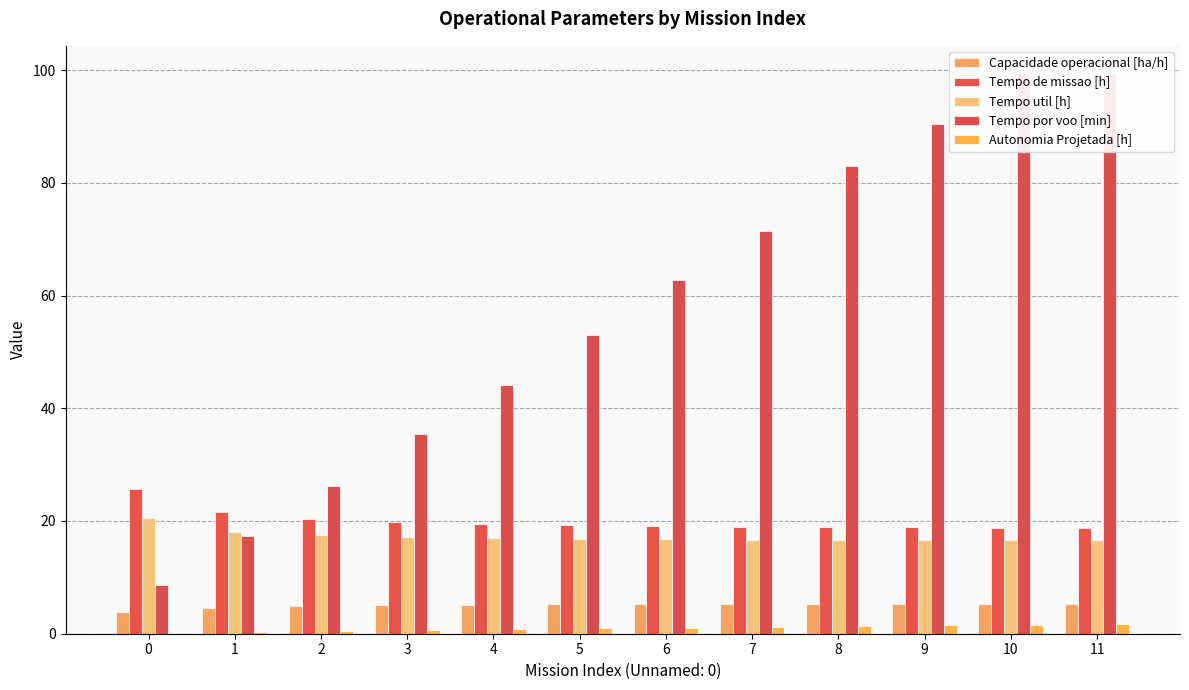

Where is Tempo por voo [min] nearest to the value 53?

5